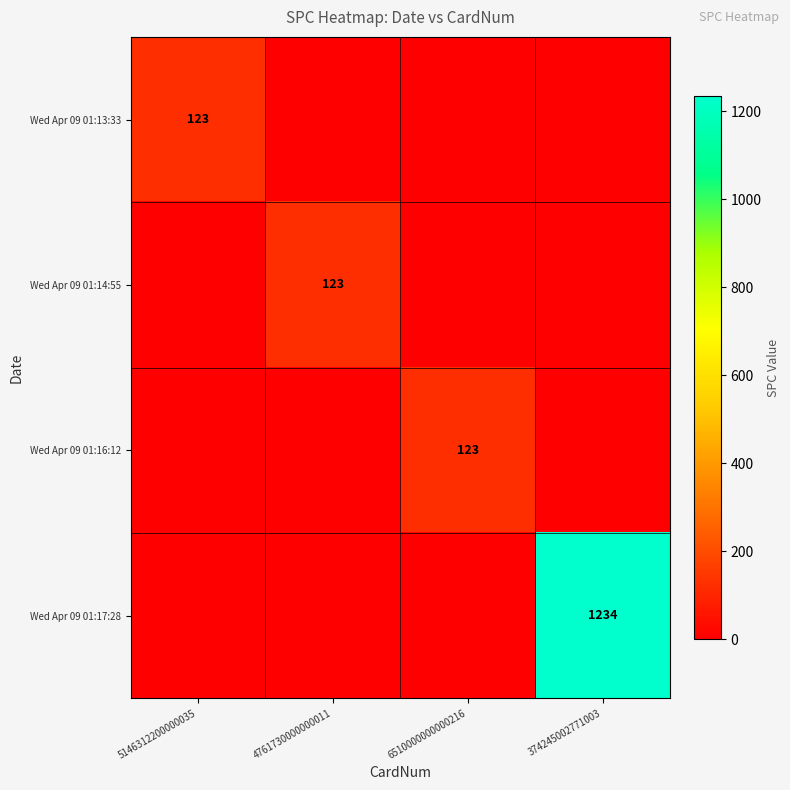

The Wed Apr 09 01:14:55 series shows 123 at 4761730000000011. True or false?

True